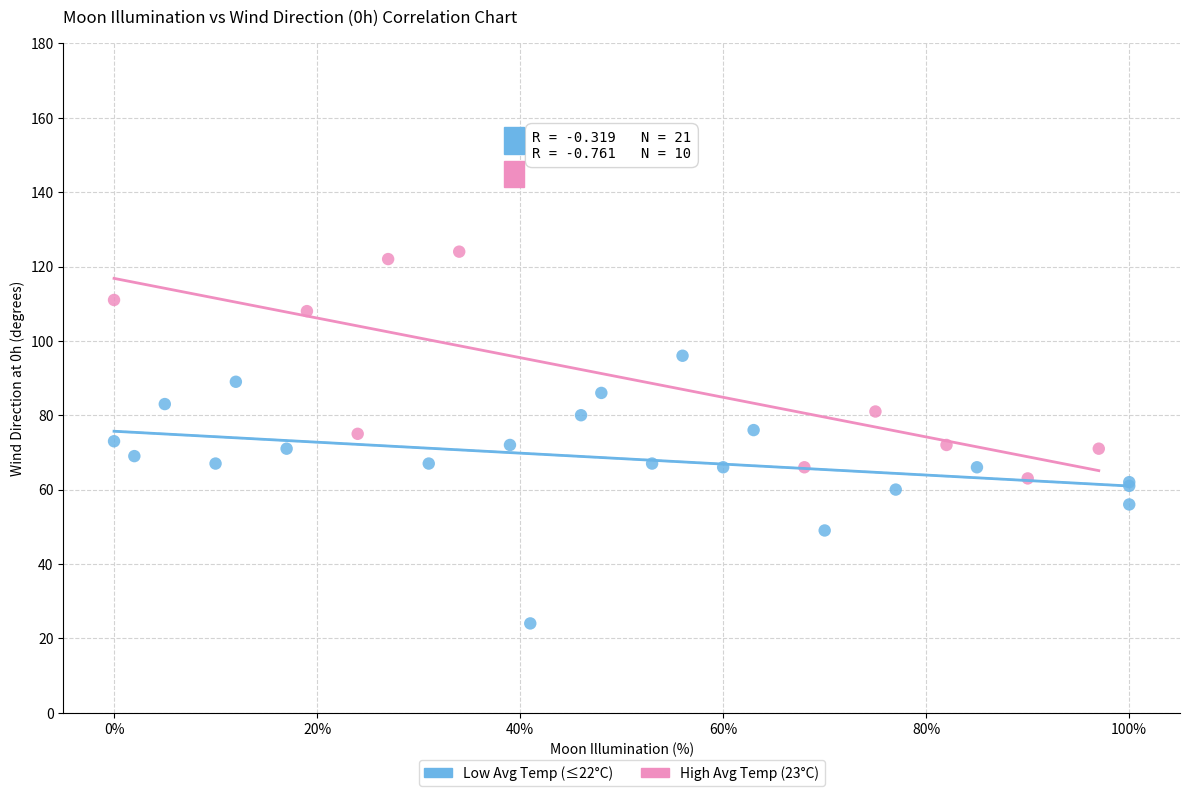

Which series reaches the maximum Y coordinate?

High Avg Temp (23°C)